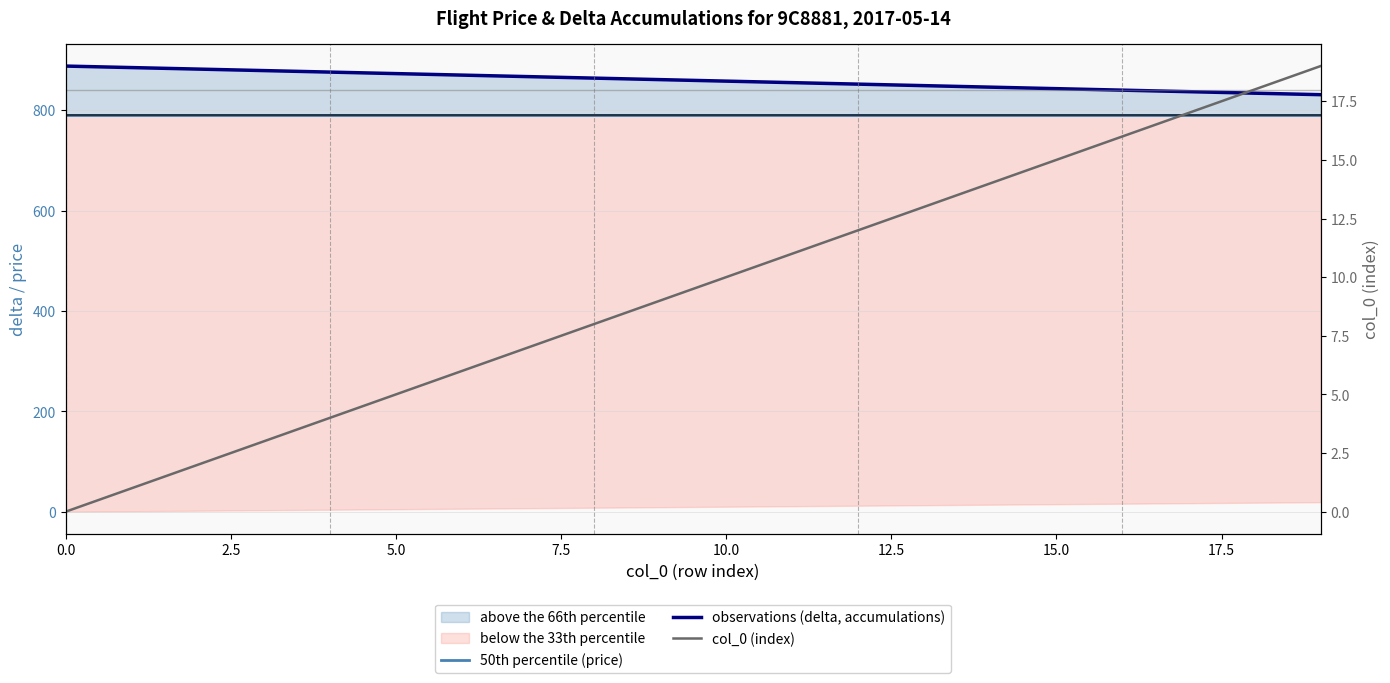

How many data points does each series have?

20